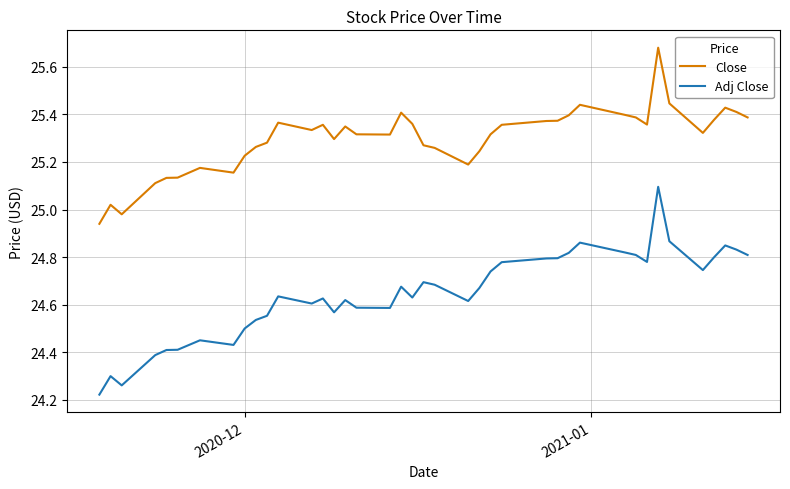

What are all the series names shown in the legend?

Close, Adj Close